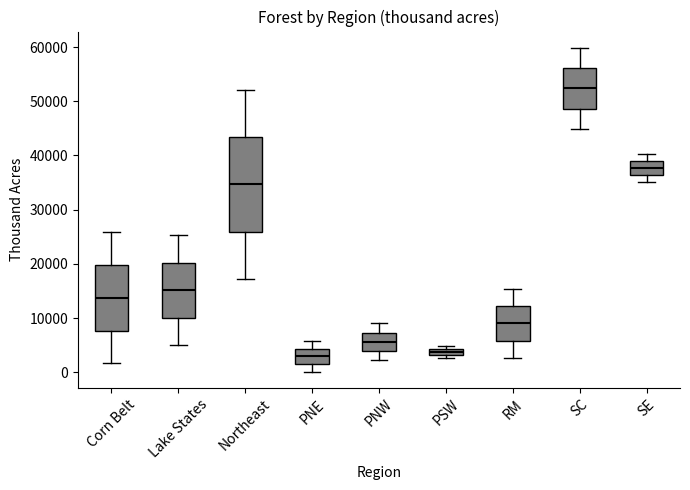

Which box is the tallest, from its lower edge to its upper edge?

Northeast